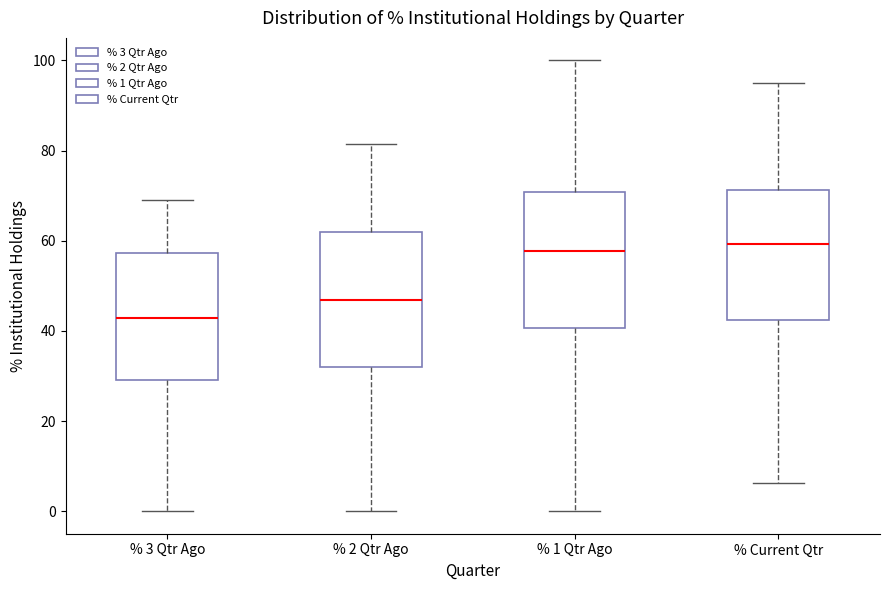

Reading left to right, read every box against the y-axis: the position of its median line, the range the box covers, and the ends of its whiskers. The values are not printed on the chart, so give them approximately, as read against the axis.

% 3 Qtr Ago: median 42, box 30 to 58, whiskers 0 to 68
% 2 Qtr Ago: median 46, box 32 to 62, whiskers 0 to 82
% 1 Qtr Ago: median 58, box 40 to 70, whiskers 0 to 100
% Current Qtr: median 60, box 42 to 72, whiskers 6 to 96